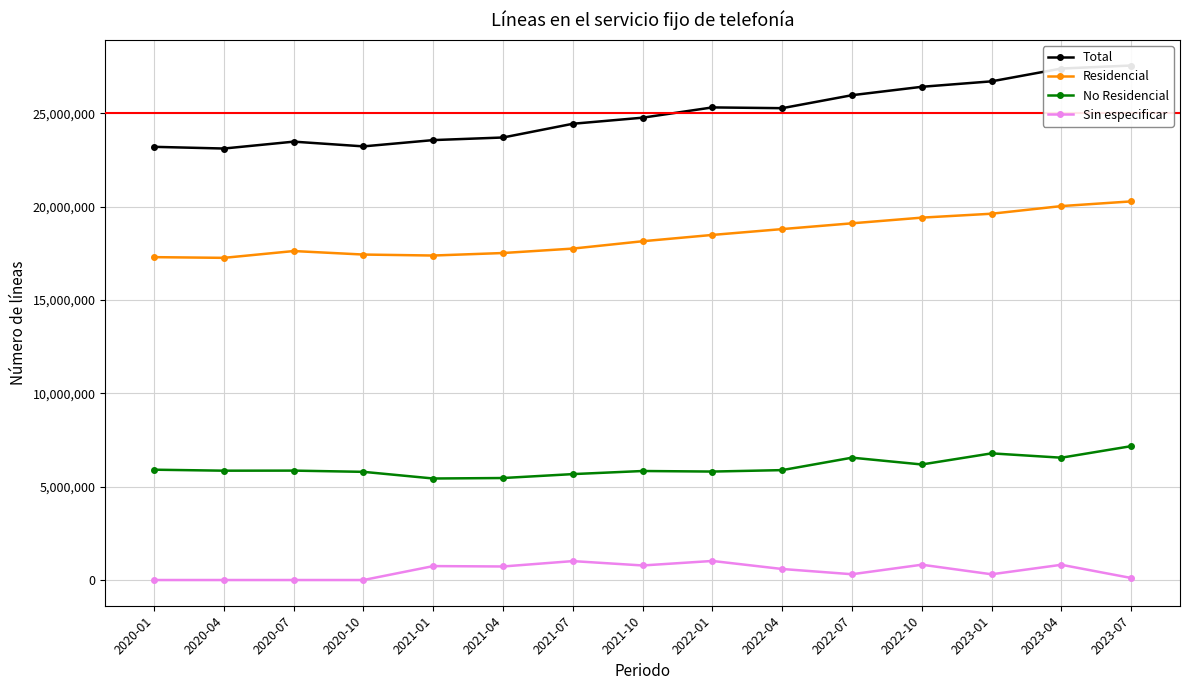

Is the value of Residencial at 2021-07 greater than the value of Total at 2021-10?

No